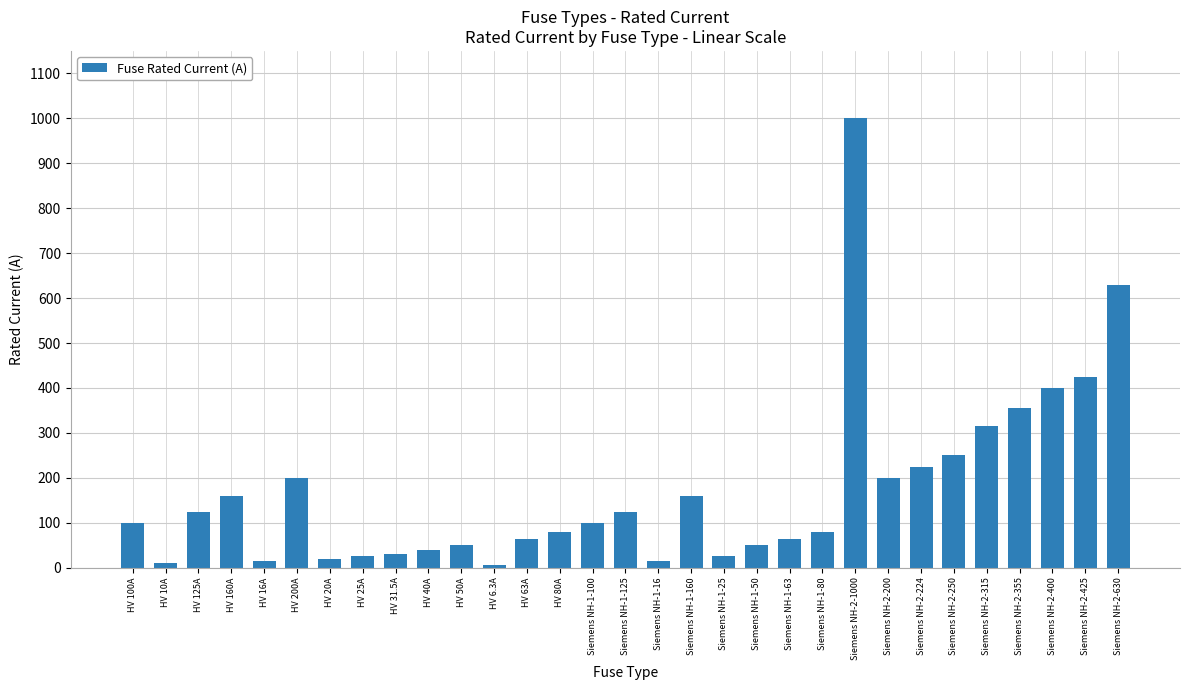

The chart shows a value of 215.2 at Siemens NH-2-355. True or false?

False